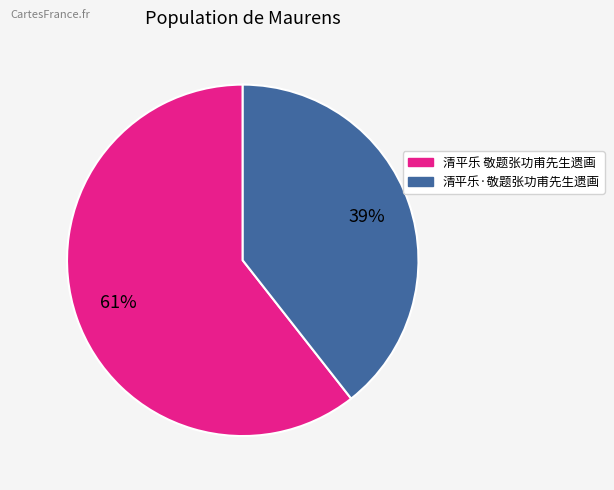

To the nearest percent, what is the combined percentage of 清平乐 敬题张功甫先生遗画 and 清平乐·敬题张功甫先生遗画?

100%